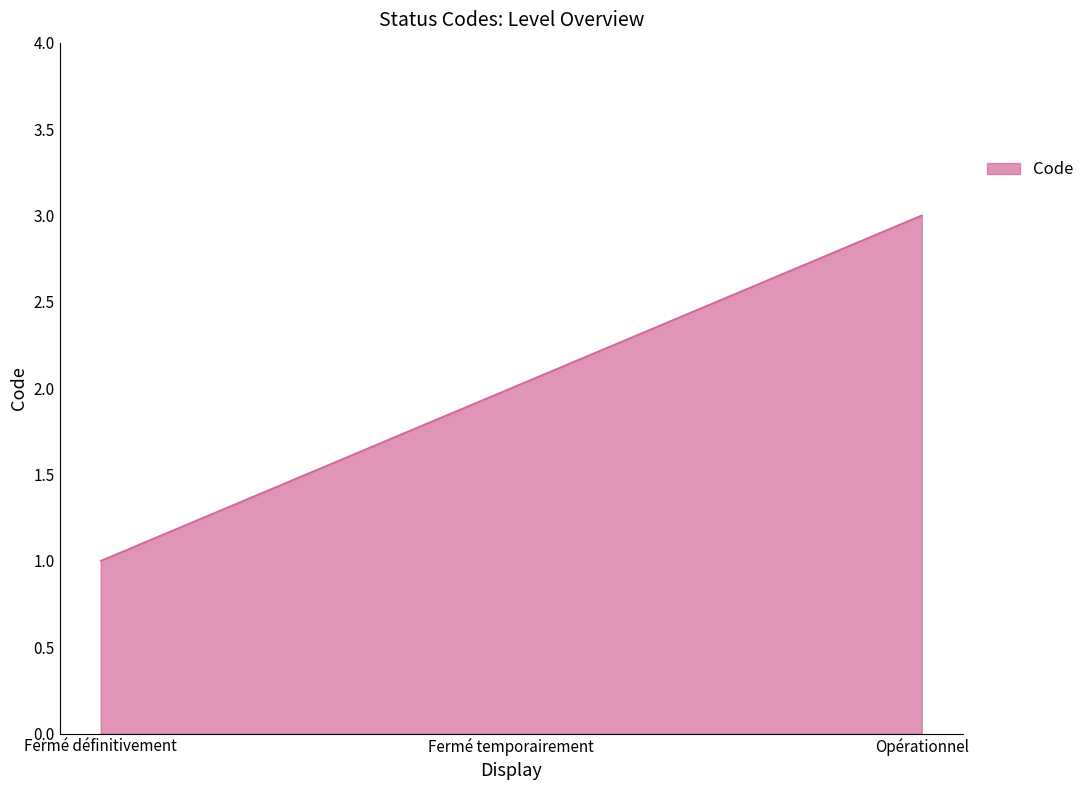

True or false: the data shows 3 at Fermé temporairement.

False